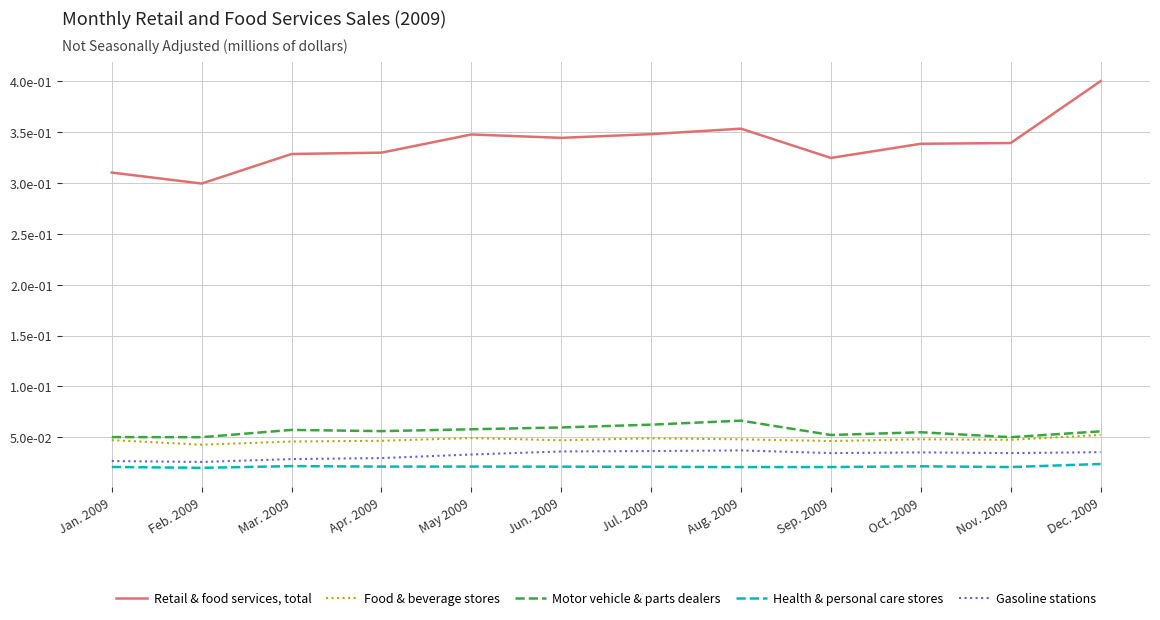

What are all the series names shown in the legend?

Retail & food services, total, Food & beverage stores, Motor vehicle & parts dealers, Health & personal care stores, Gasoline stations